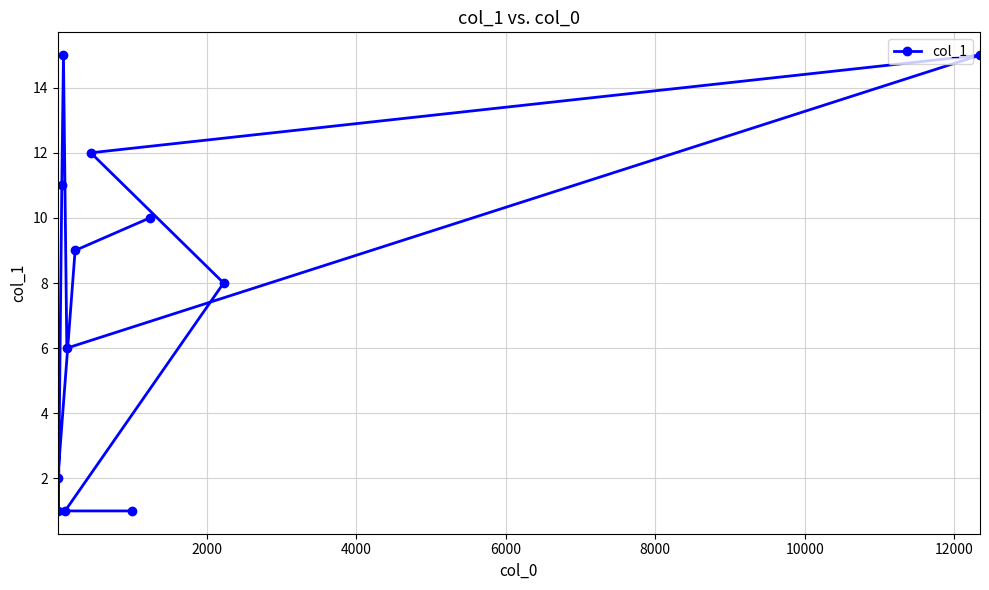

Does the chart have visible grid lines?

Yes